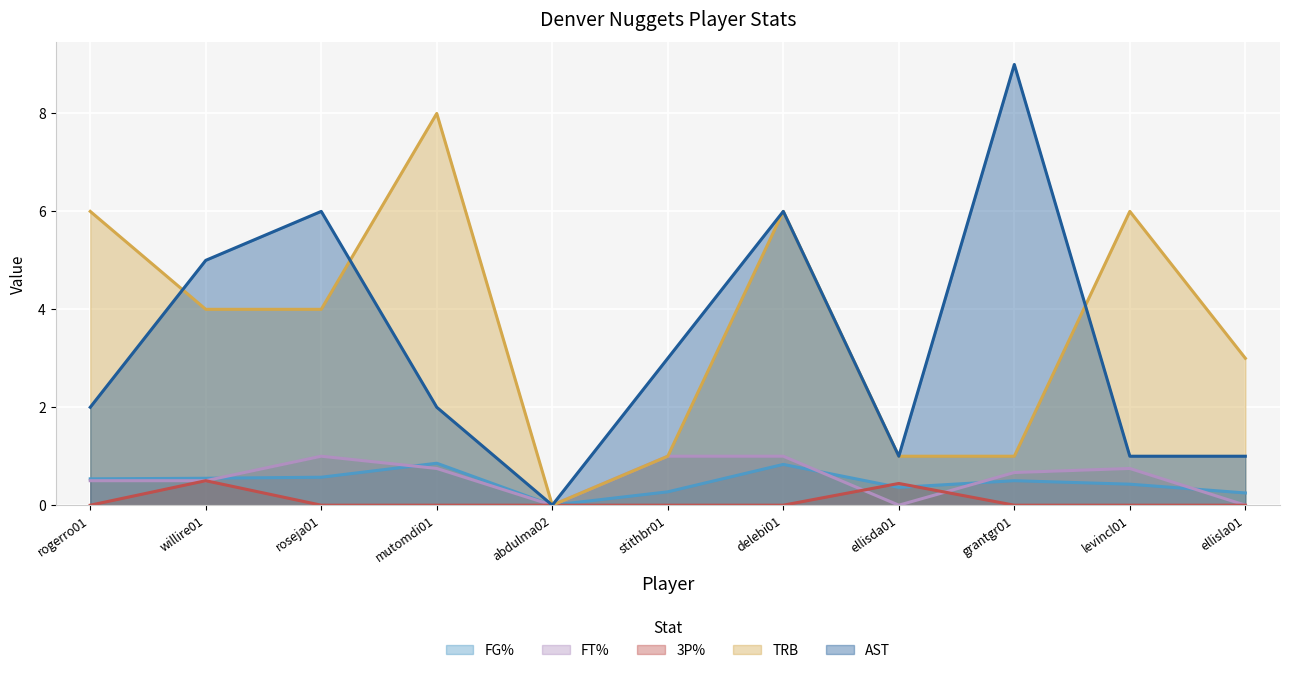

What is the label of the 10th point from the right?

willire01